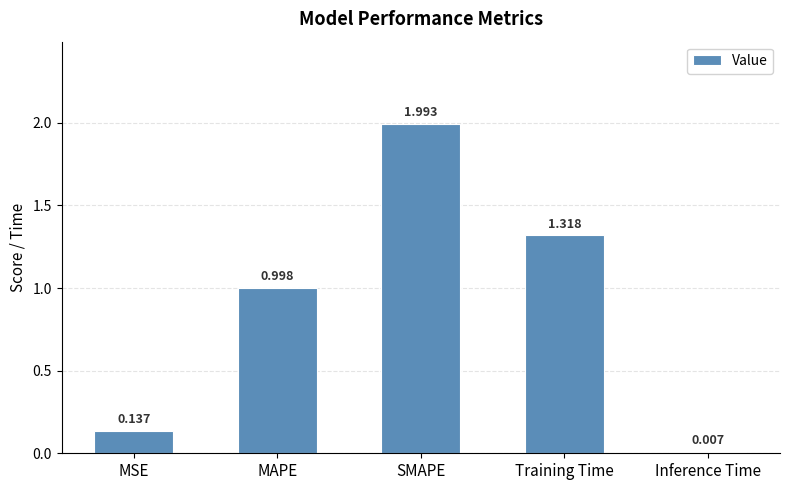

The value at SMAPE is 0.8. True or false?

False